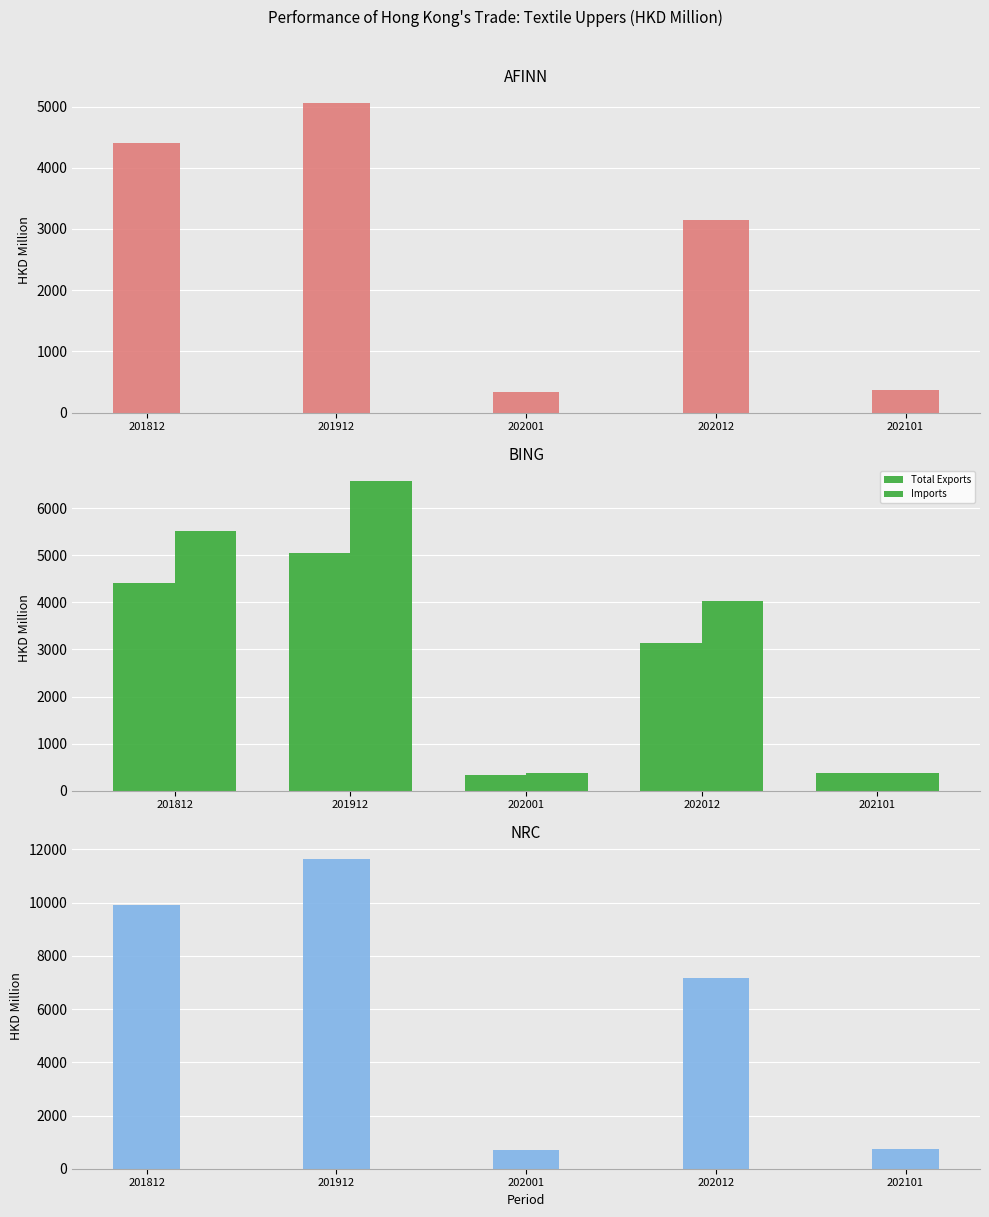

What is the value of the Re-exports bar at the 3rd from the left?

337.3